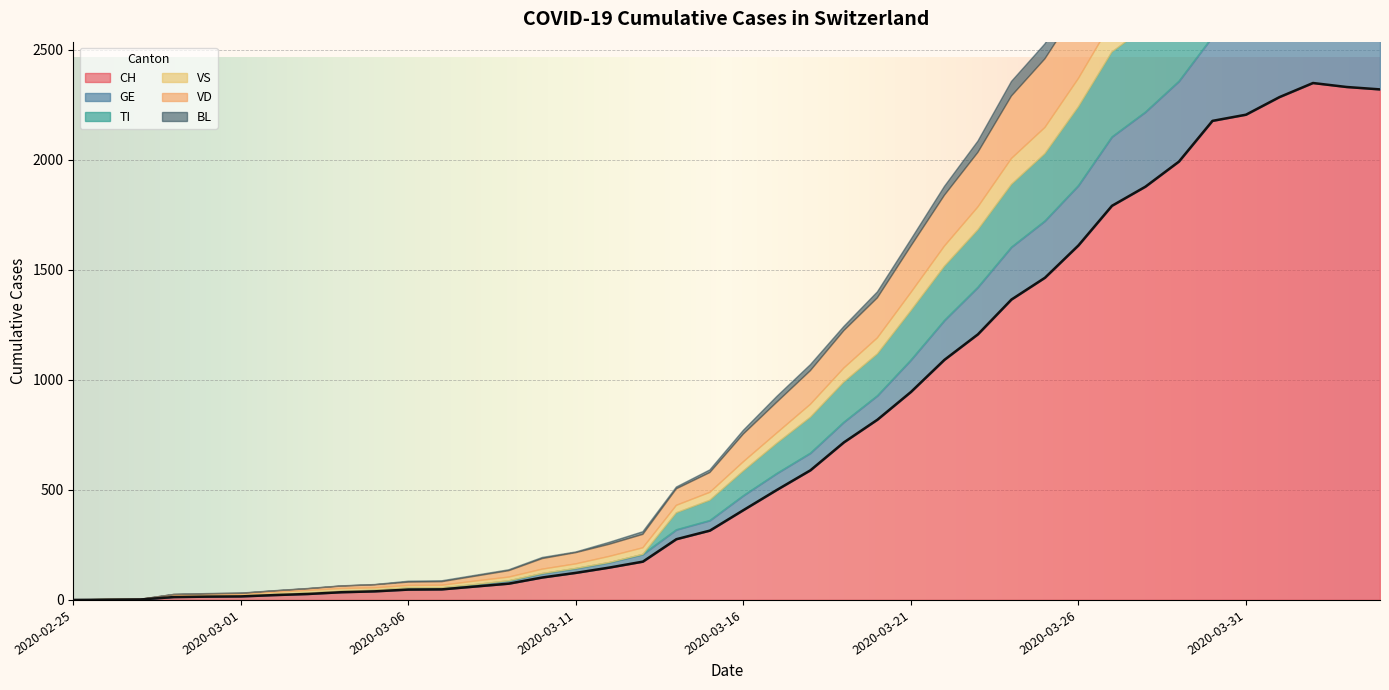

What are all the series names shown in the legend?

CH, GE, TI, VS, VD, BL